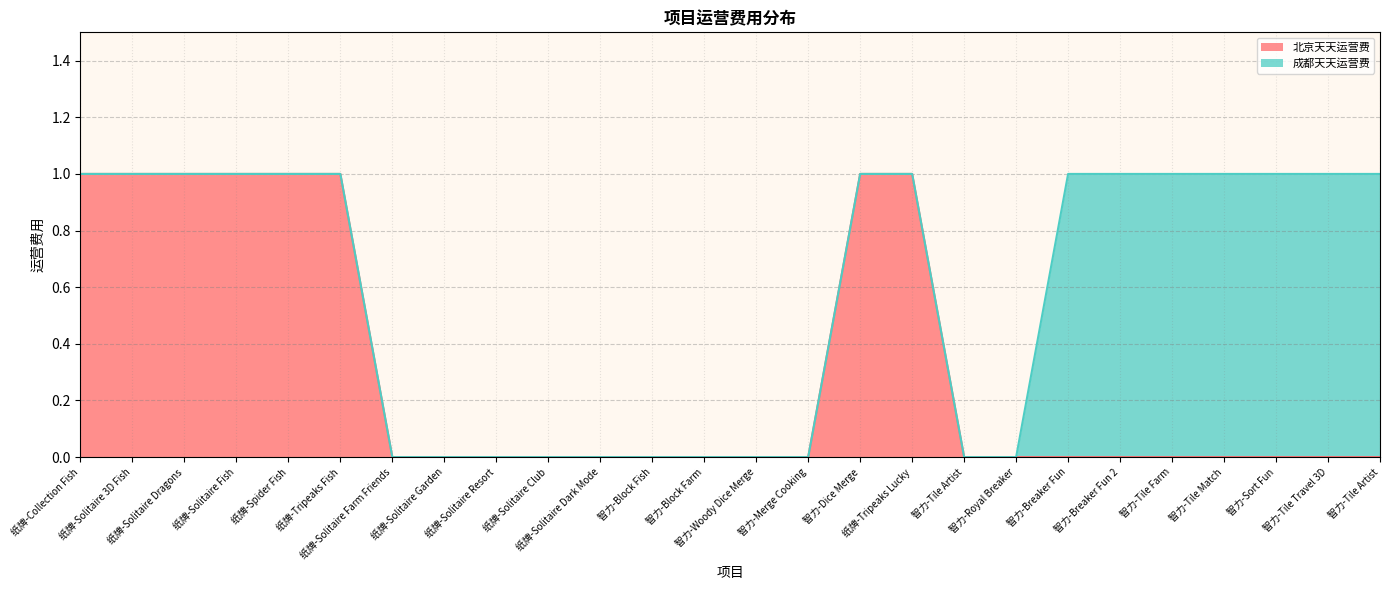

Reading left to right, list all the values displayed in this chart.

1	1	1	1	1	1	0	0	0	0	0	0	0	0	0	1	1	0	0	0	0	0	0	0	0	0